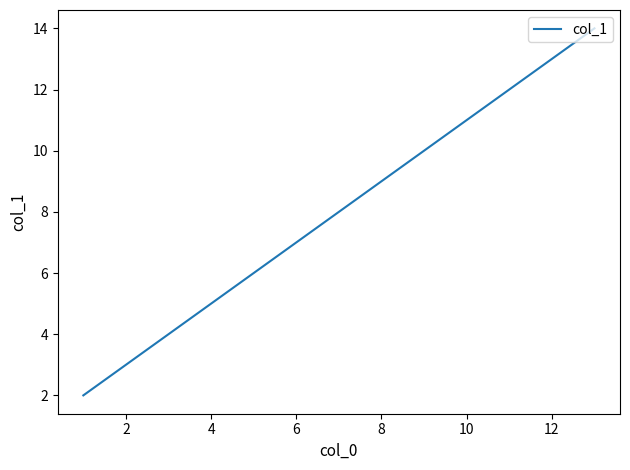

True or false: the data has more than 0 interior local peaks.

False